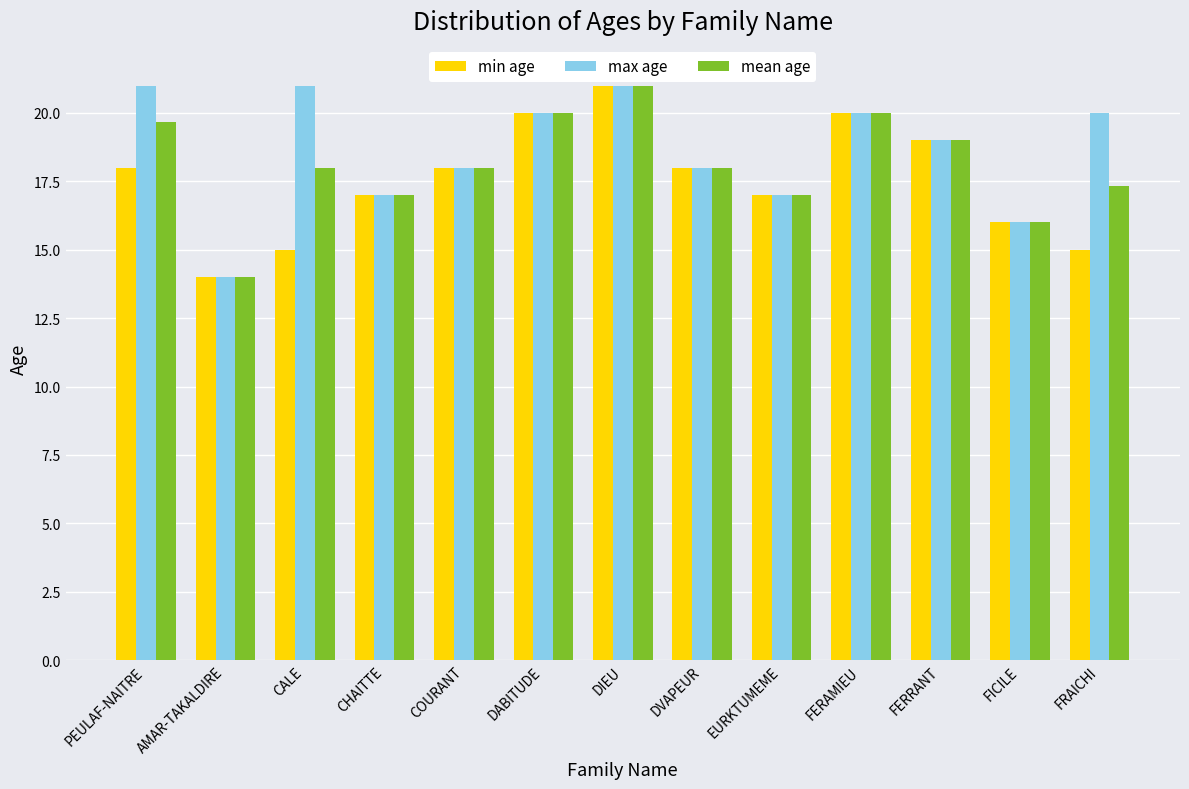

Reading right to left, extract all data points from this chart.

min age: 15.0	16.0	19.0	20.0	17.0	18.0	21.0	20.0	18.0	17.0	15.0	14.0	18.0
max age: 20.0	16.0	19.0	20.0	17.0	18.0	21.0	20.0	18.0	17.0	21.0	14.0	21.0
mean age: 17.3	16.0	19.0	20.0	17.0	18.0	21.0	20.0	18.0	17.0	18.0	14.0	19.7